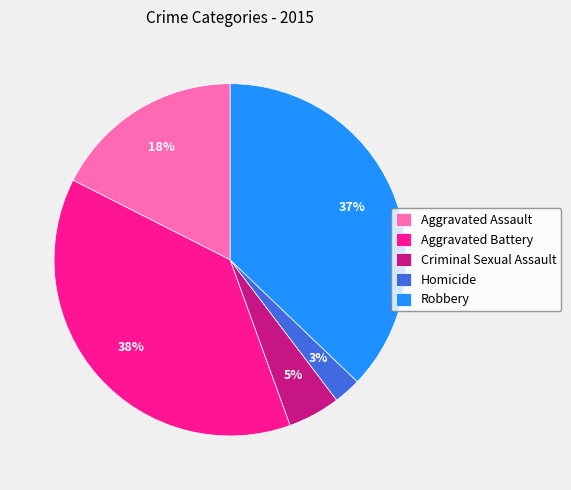

Rank the categories by value from highest to lowest.

Aggravated Battery, Robbery, Aggravated Assault, Criminal Sexual Assault, Homicide